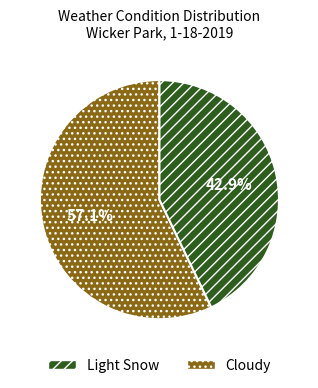

Is there a majority slice in this chart?

Yes